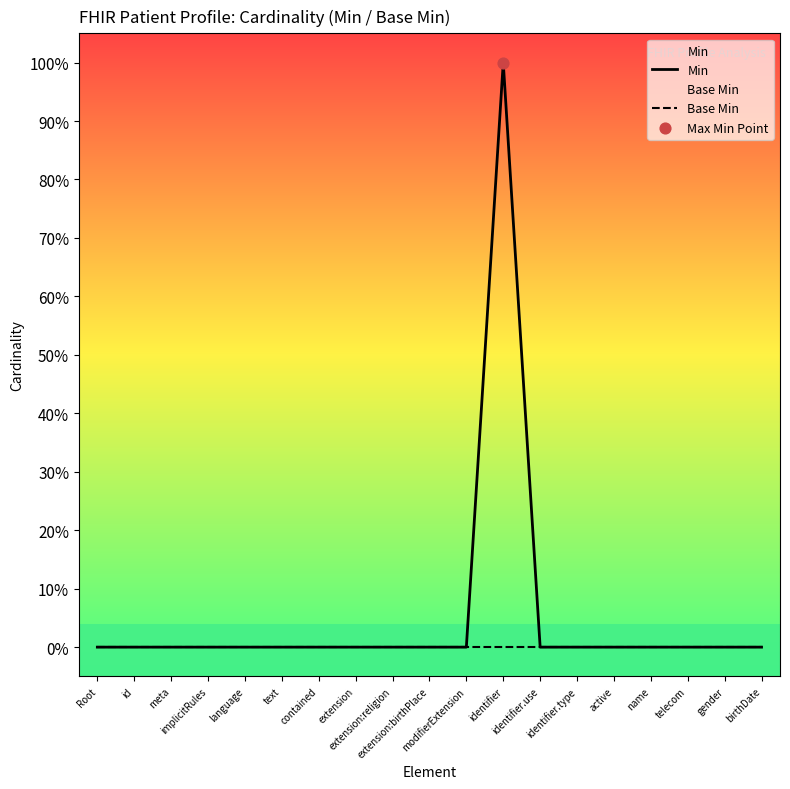

At how many categories does at least one series exceed 0?

1